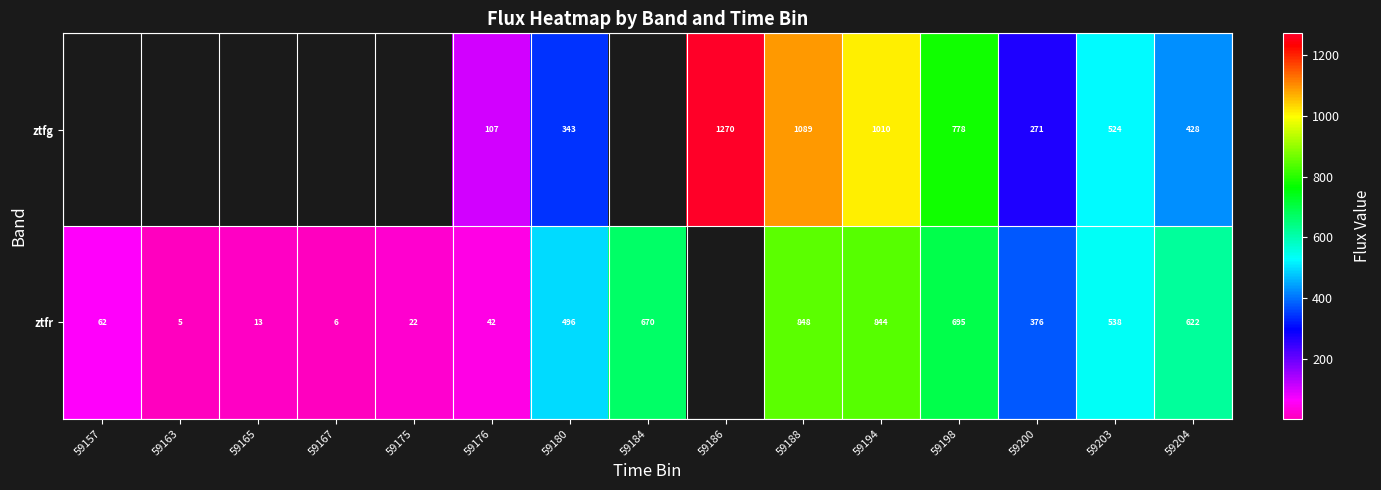

Rank the series at 59188 from highest to lowest value.

ztfg, ztfr